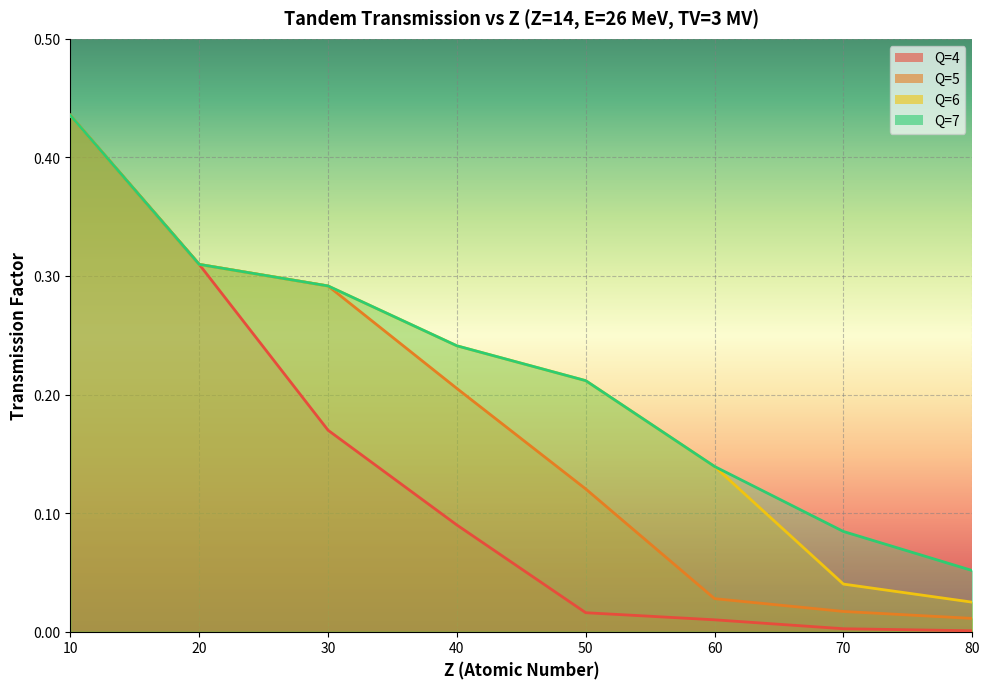

What is the value of the Q=7 point at the 1st from the left?

0.4